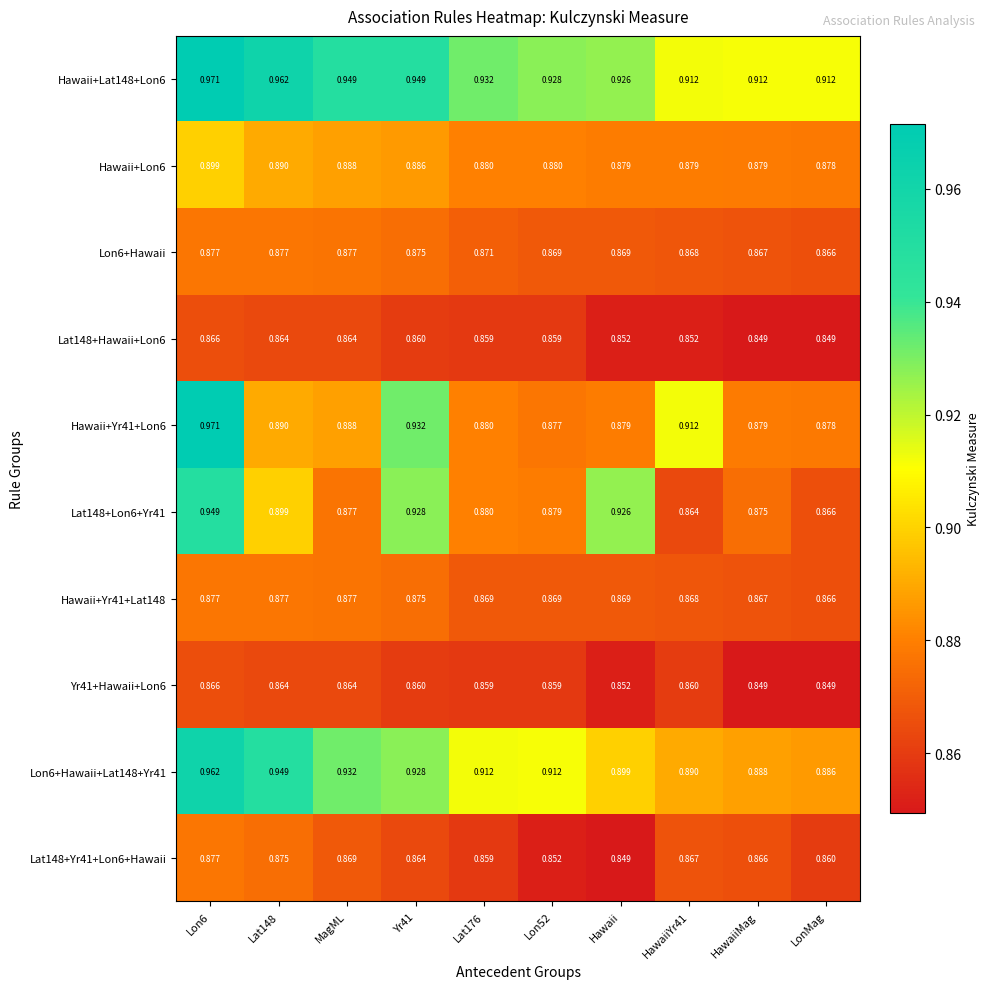

Is the value of Lat148+Lon6+Yr41 at HawaiiYr41 greater than the value of Lon6+Hawaii at Yr41?

No